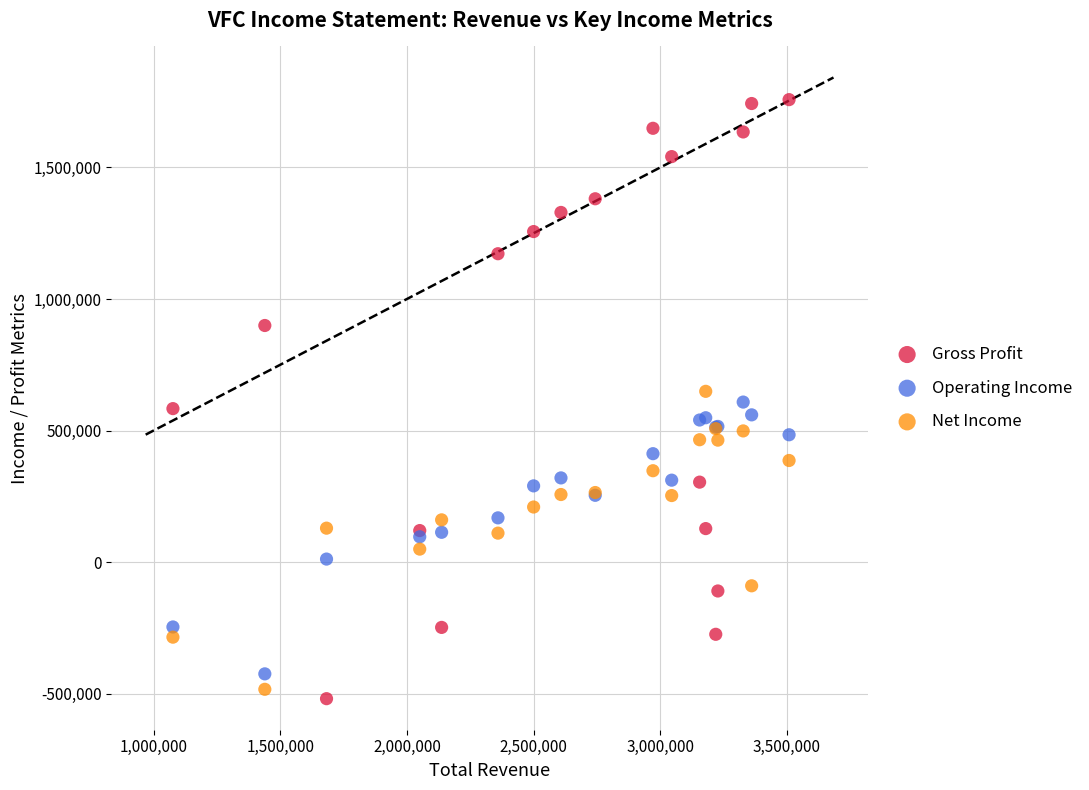

Which series reaches the maximum Y coordinate?

Gross Profit